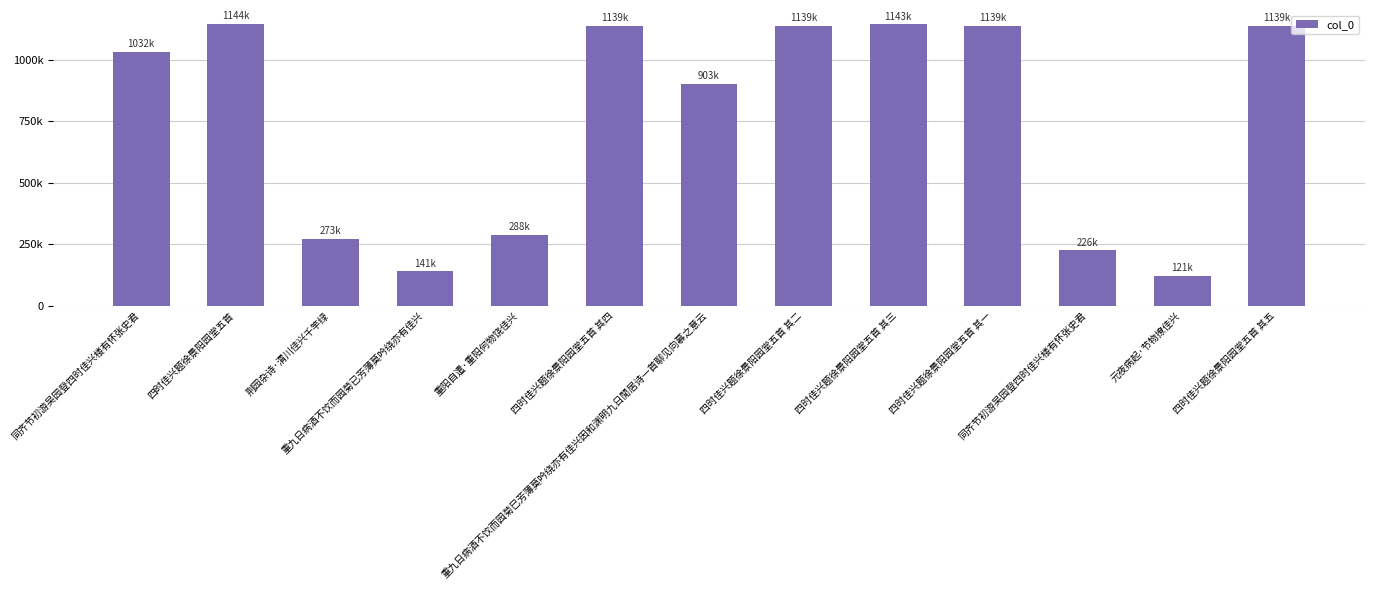

How many values are below 1032325?

6